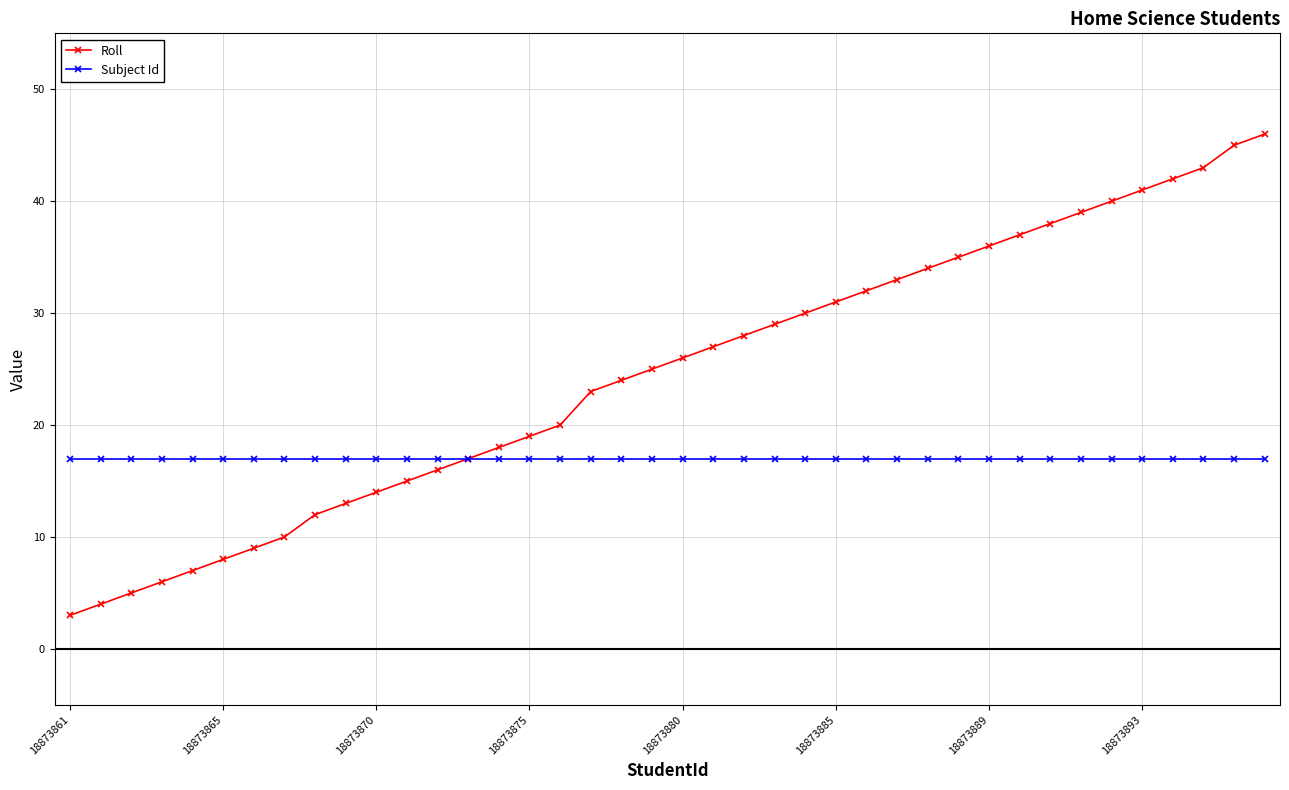

Rank the series by their maximum value, from lowest to highest.

Subject Id, Roll